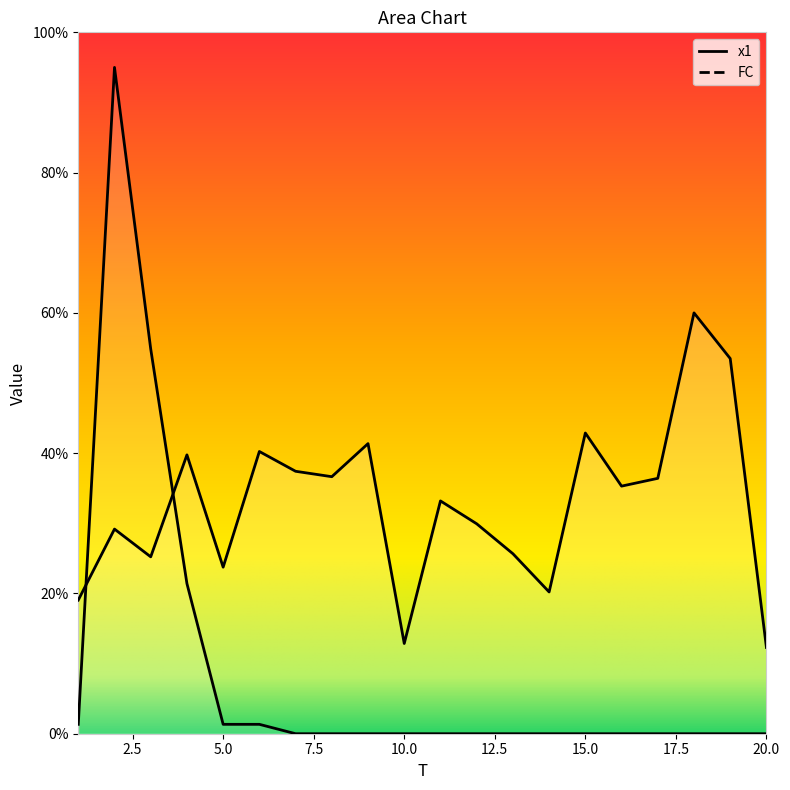

At which label does FC reach its peak?

2